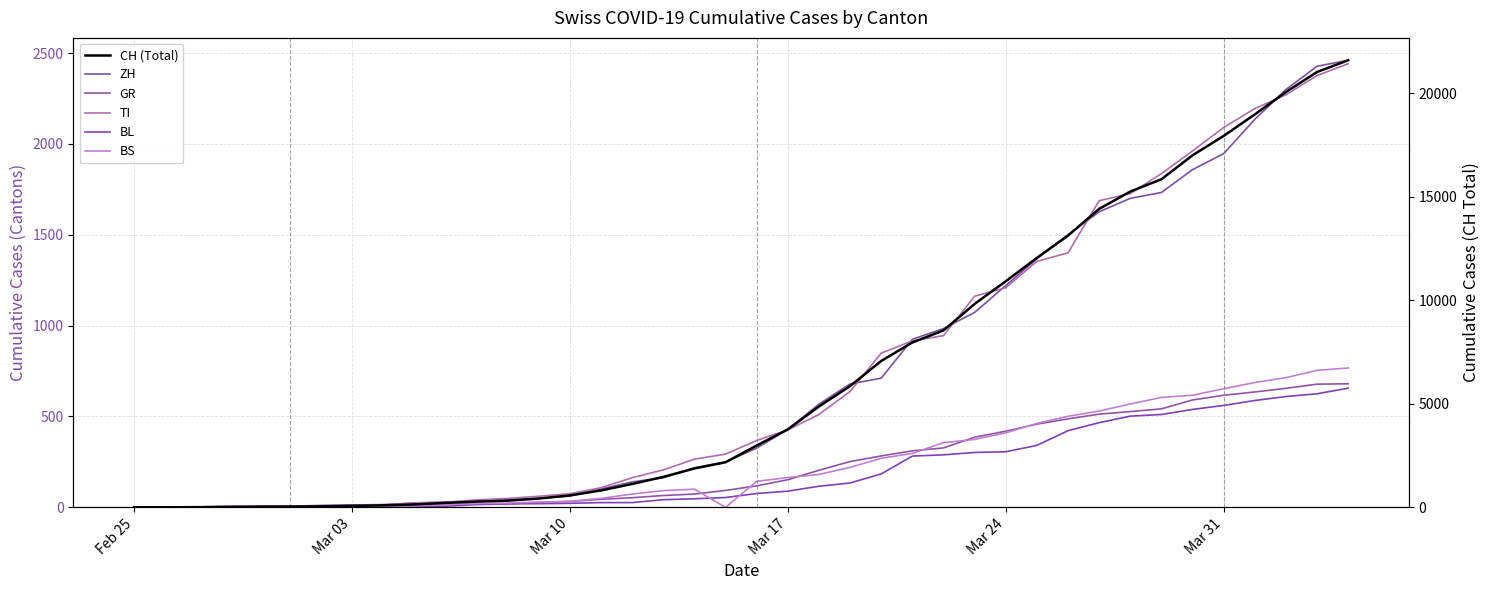

What is the value of the BL point at the 7th from the left?

2